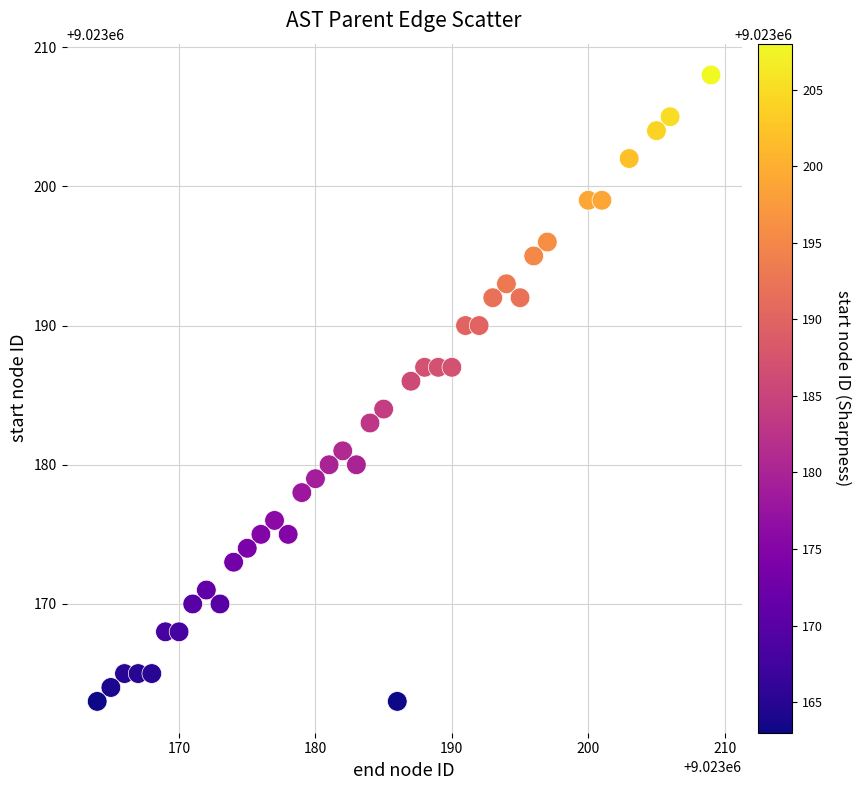

What is the range of Y values (max minus min)?

45